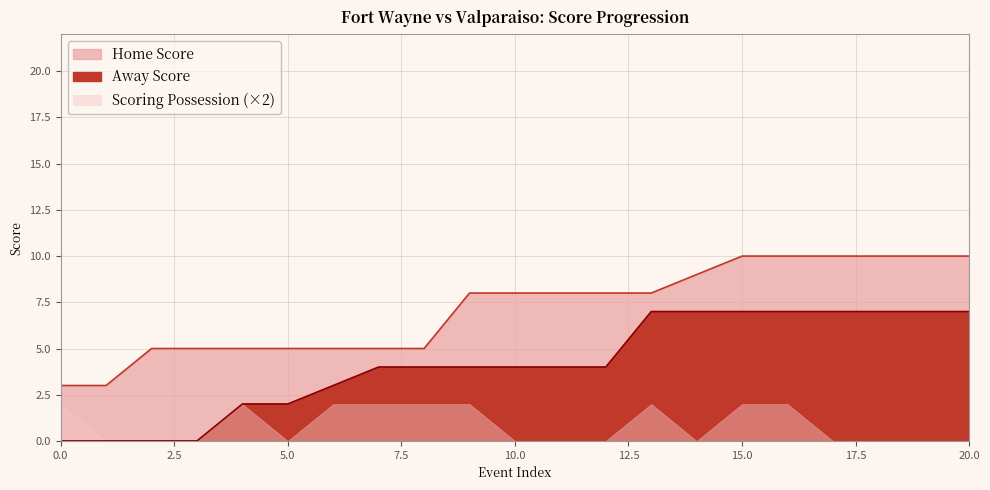

True or false: Away Score has more than 0 points higher than both neighbors.

False